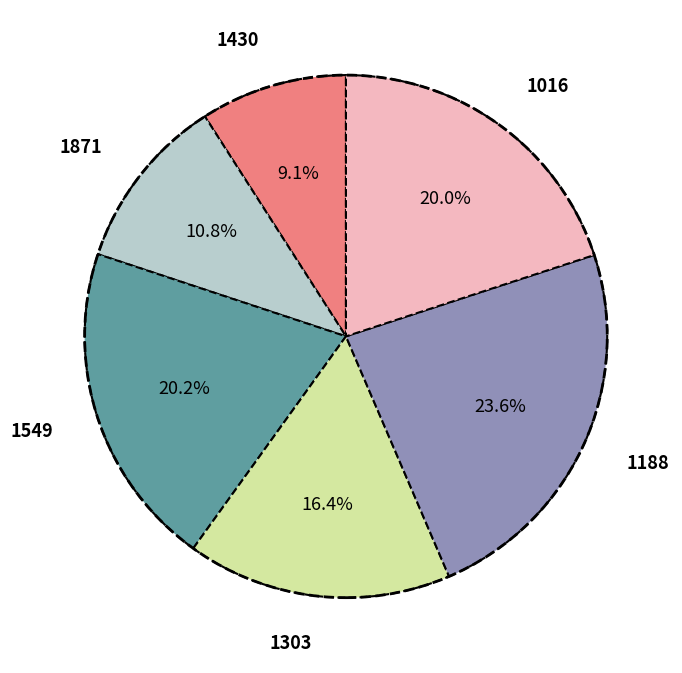

Which has a higher value, 1188 or 1871?

1188